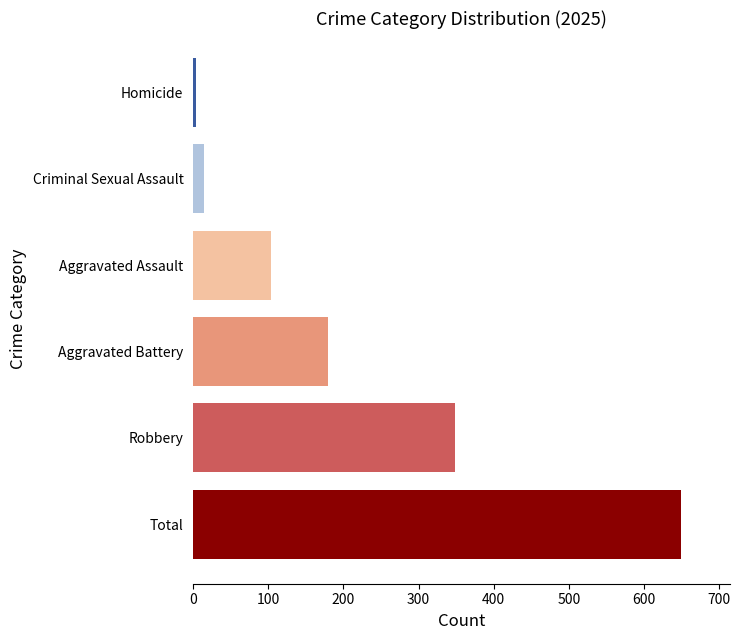

How many distinct data groups are displayed?

1